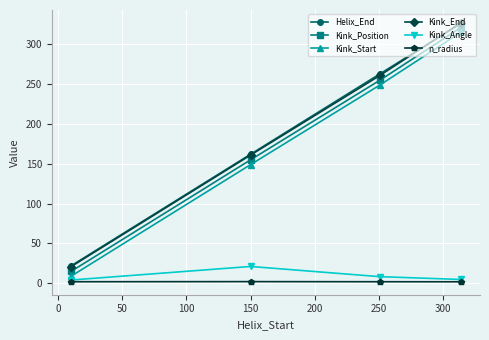

How many distinct data groups are displayed?

6